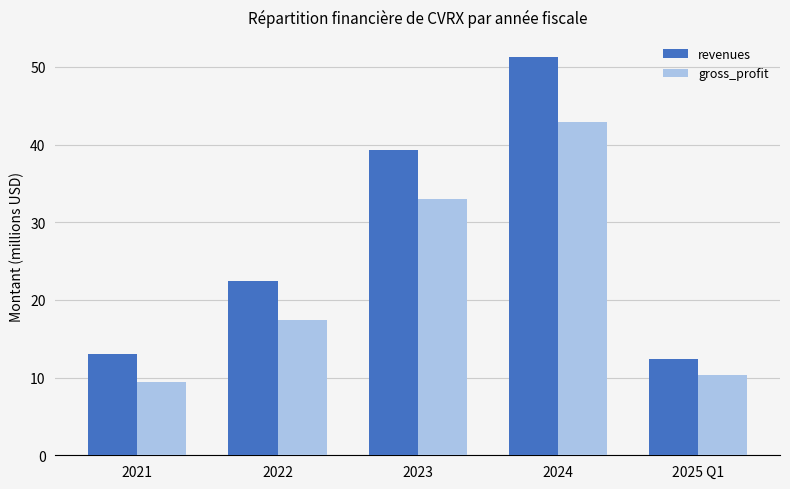

What is the difference between the second highest and second lowest values in the gross_profit series?

22.7